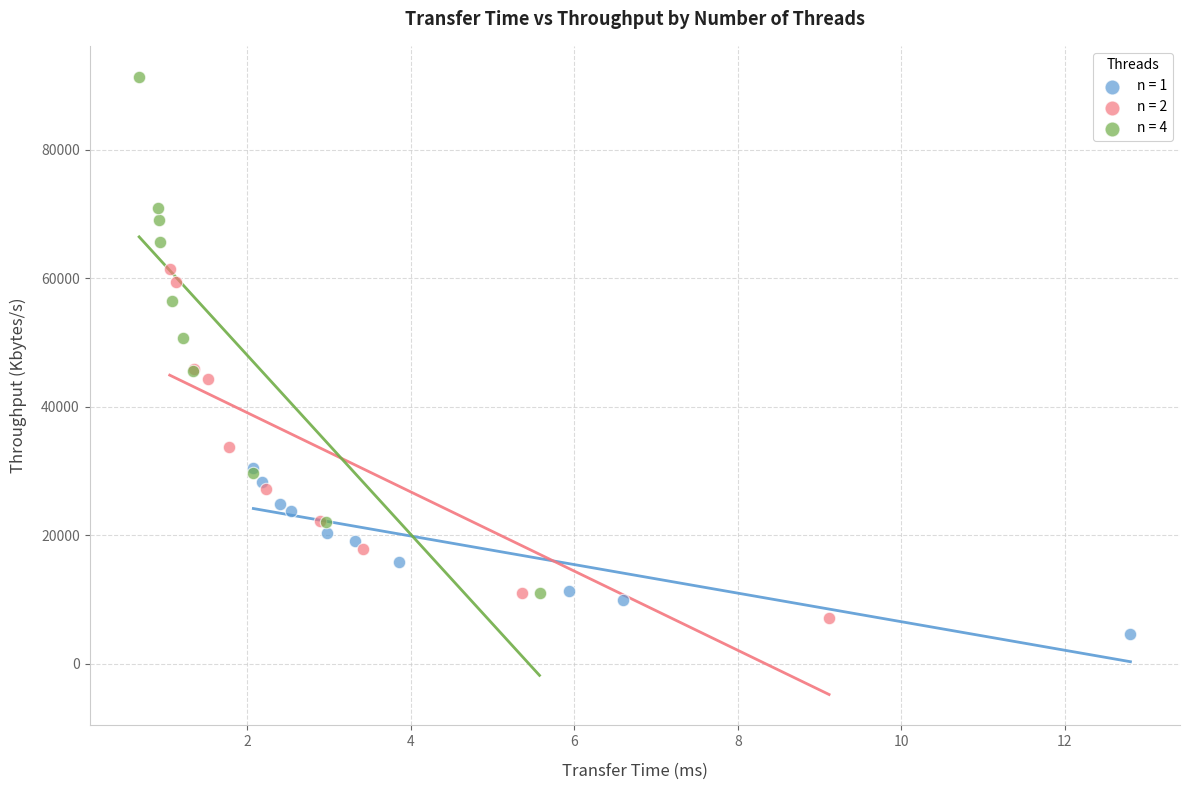

Which series has the widest spread of Y values?

n = 4